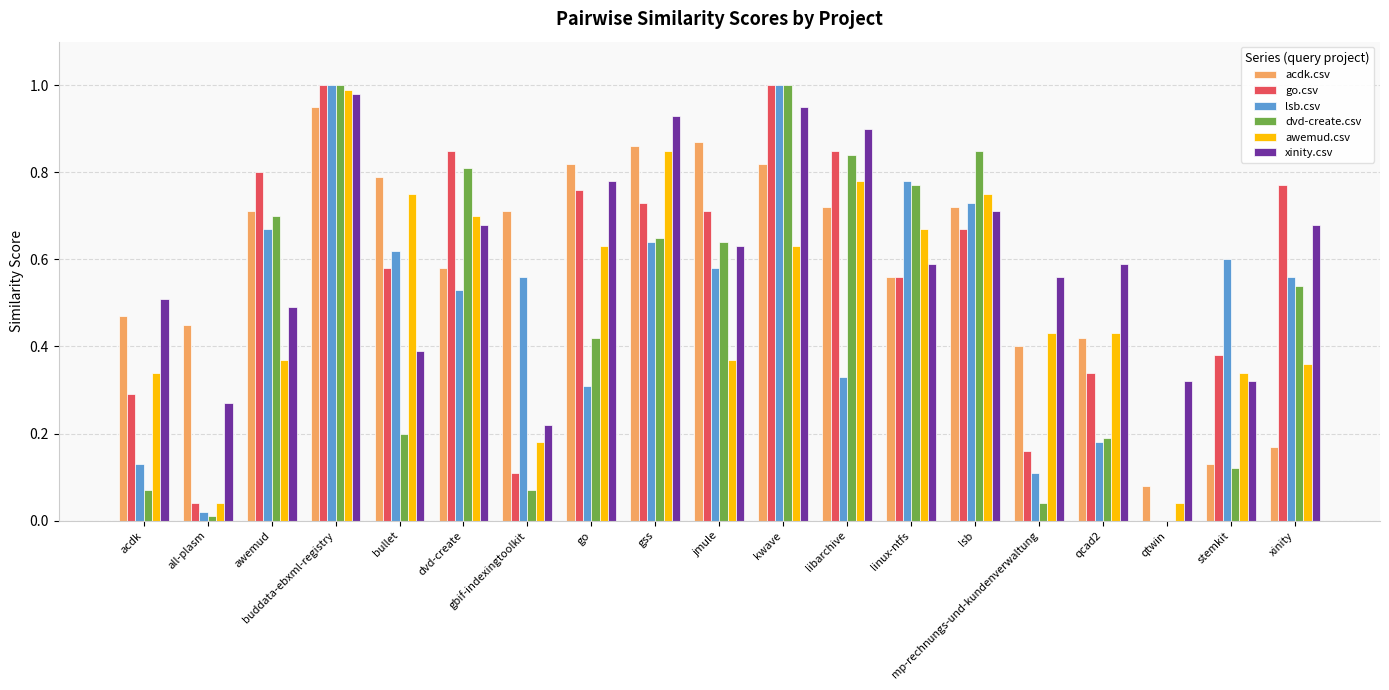

At which category is the sum across all series the highest?

buddata-ebxml-registry